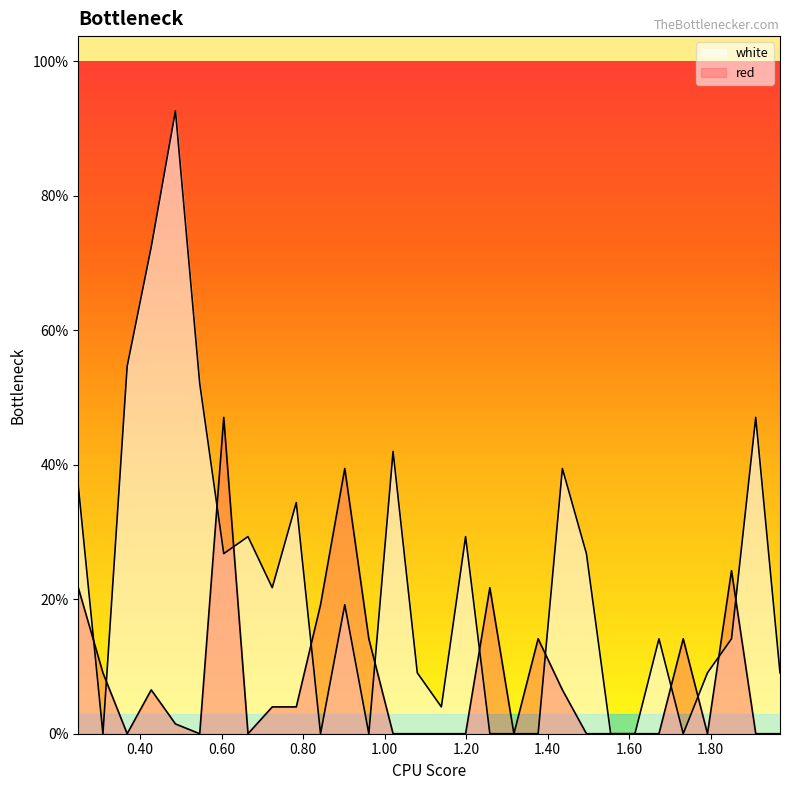

Between 0.487 and 1.6735, which series saw the biggest shift?

white